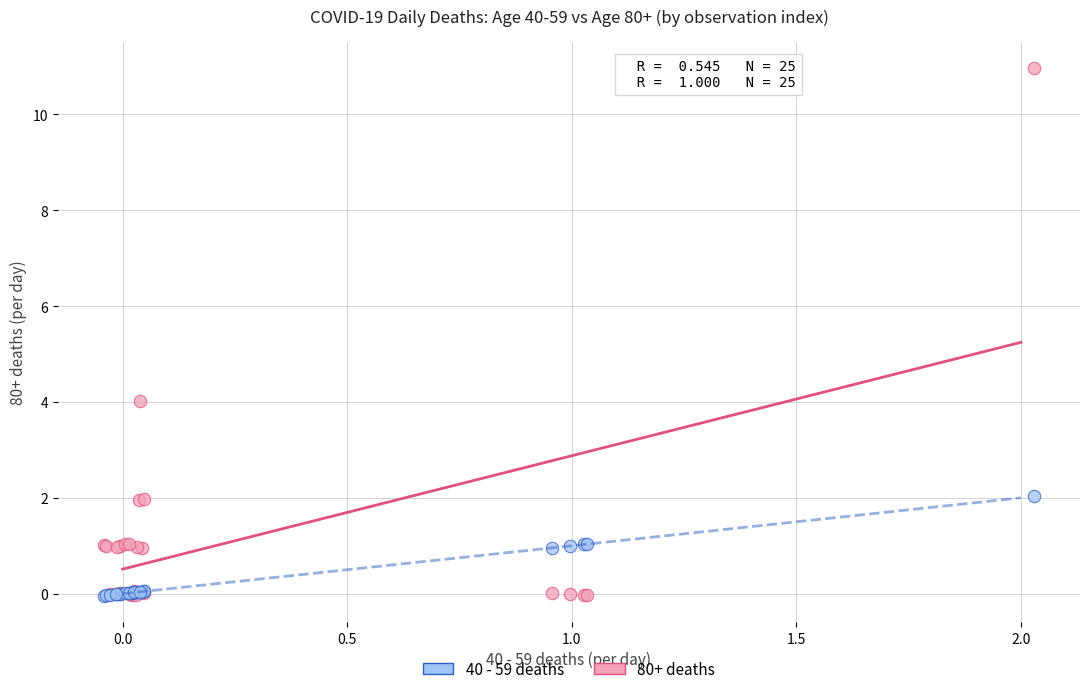

Across all series, what Y value is closest to 5?

4.0